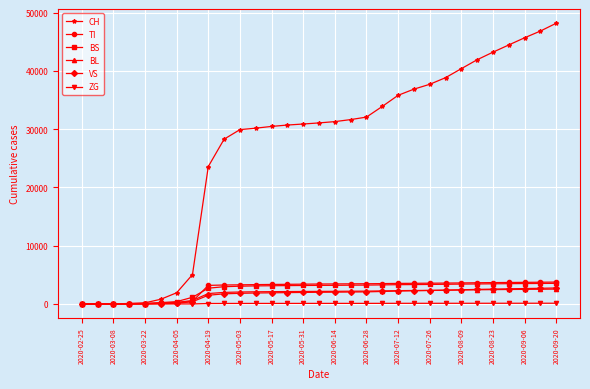

What are all the series names shown in the legend?

CH, TI, BS, BL, VS, ZG